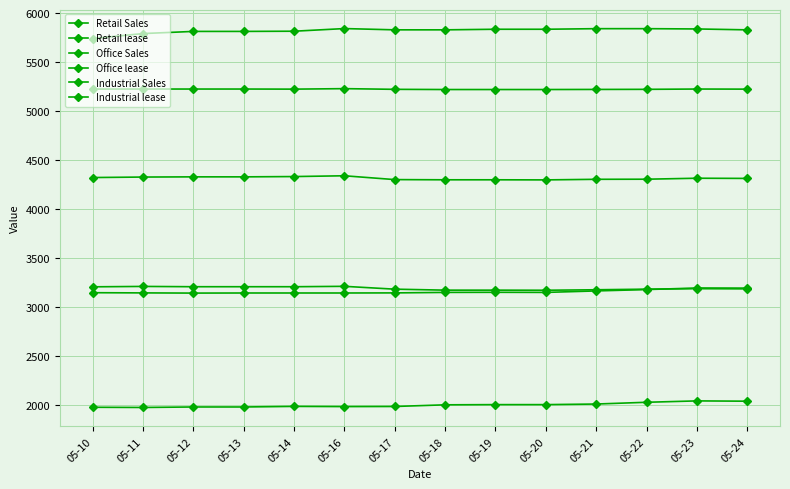

How many data points does each series have?

14